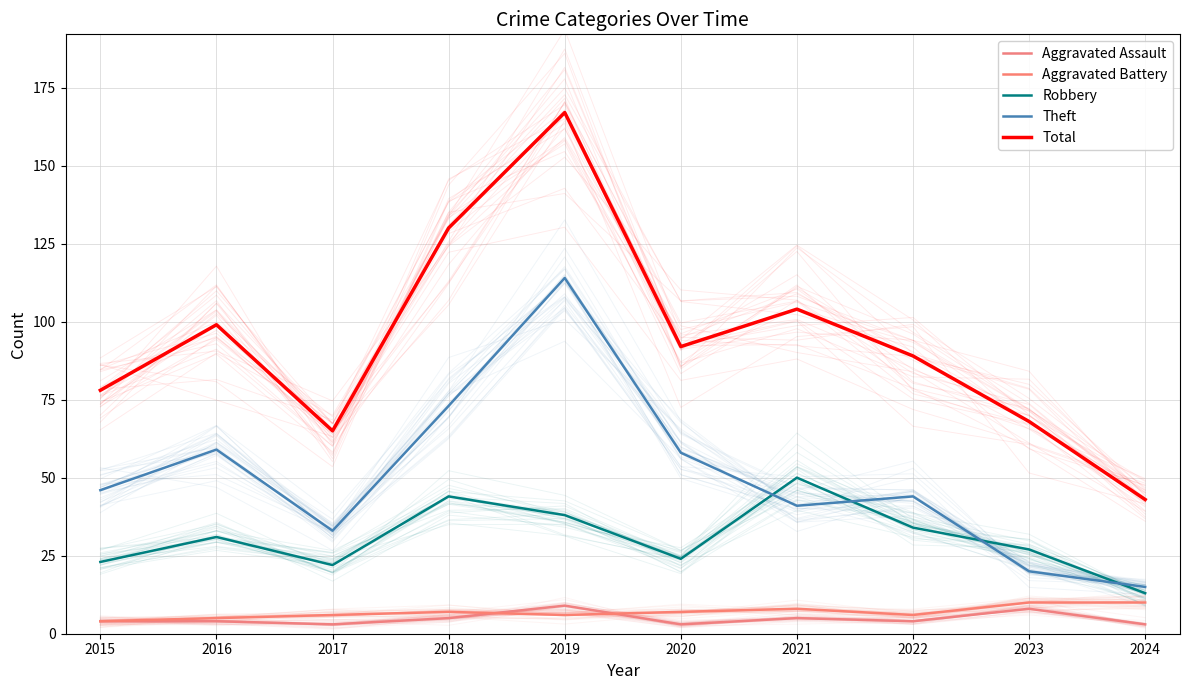

True or false: Aggravated Assault and Theft intersect in this chart.

False